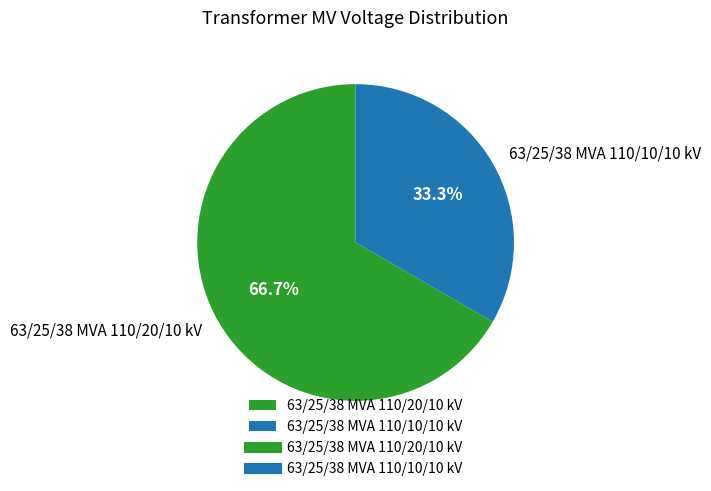

What percentage is the 63/25/38 MVA 110/10/10 kV slice, to the nearest percent?

33%